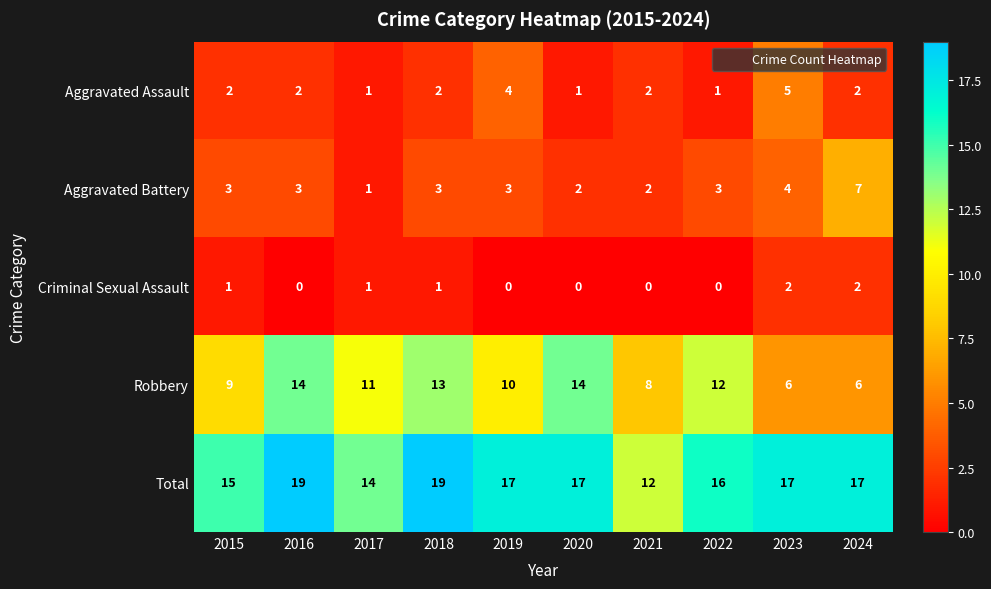

How many distinct data groups are displayed?

5